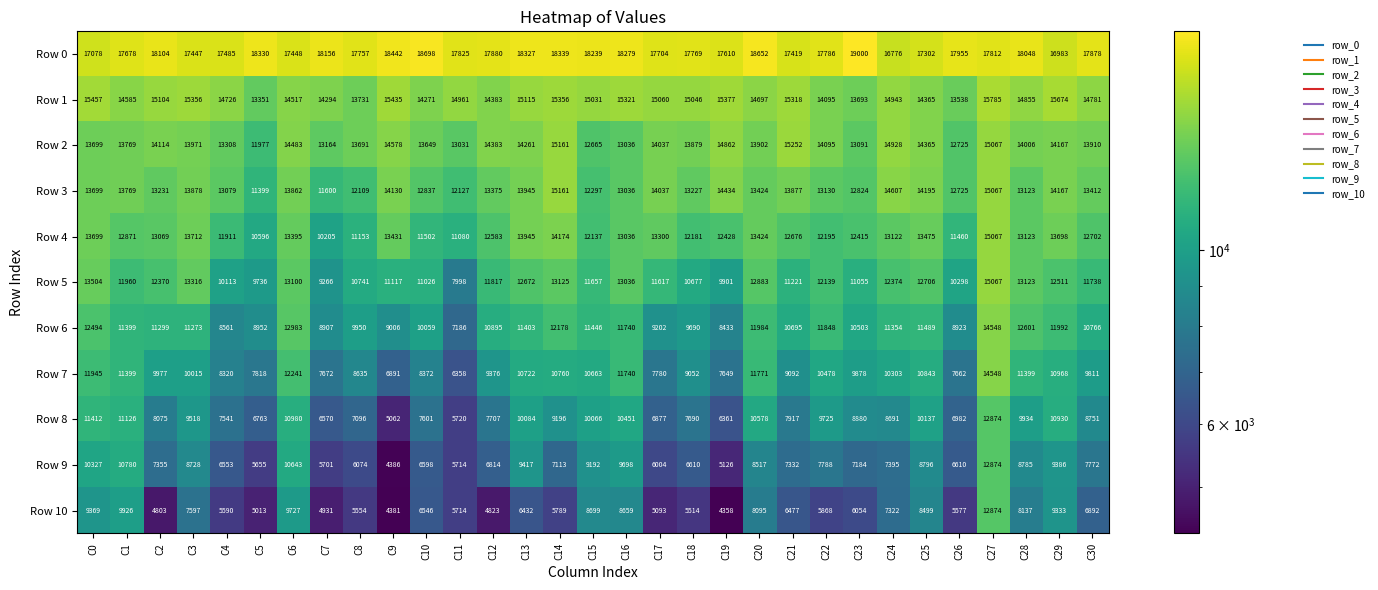

Between C15 and C17, which series saw the biggest shift?

Row 10